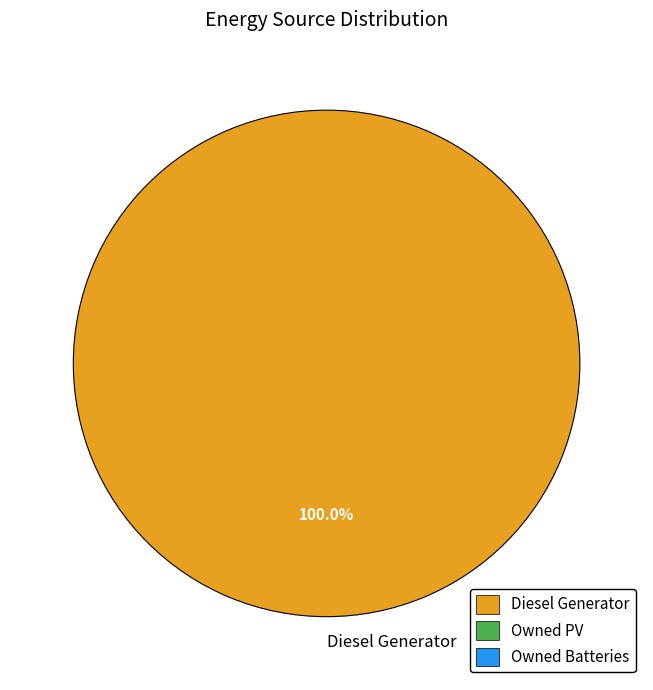

How many slices are in this pie chart?

1